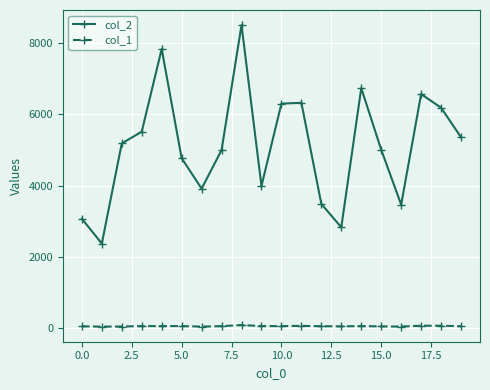

True or false: col_2 and col_1 cross at least once.

False